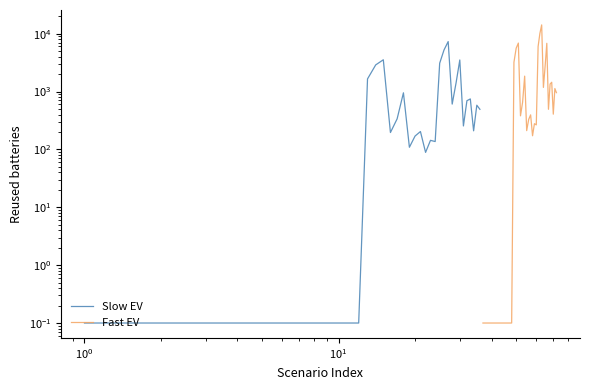

How many values in the Fast EV series exceed 395?

17